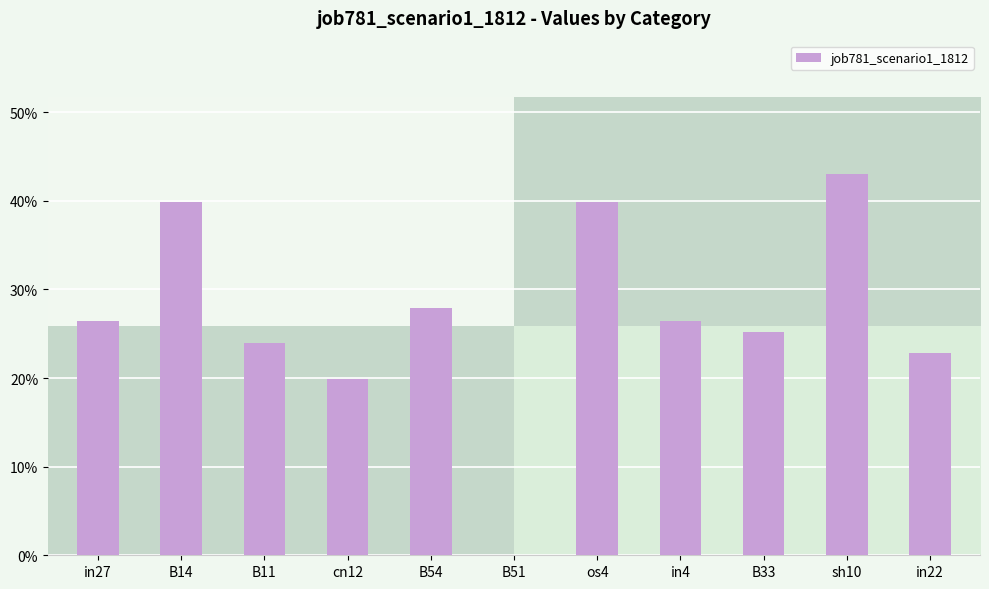

At which category does the chart reach its minimum across all series?

B51